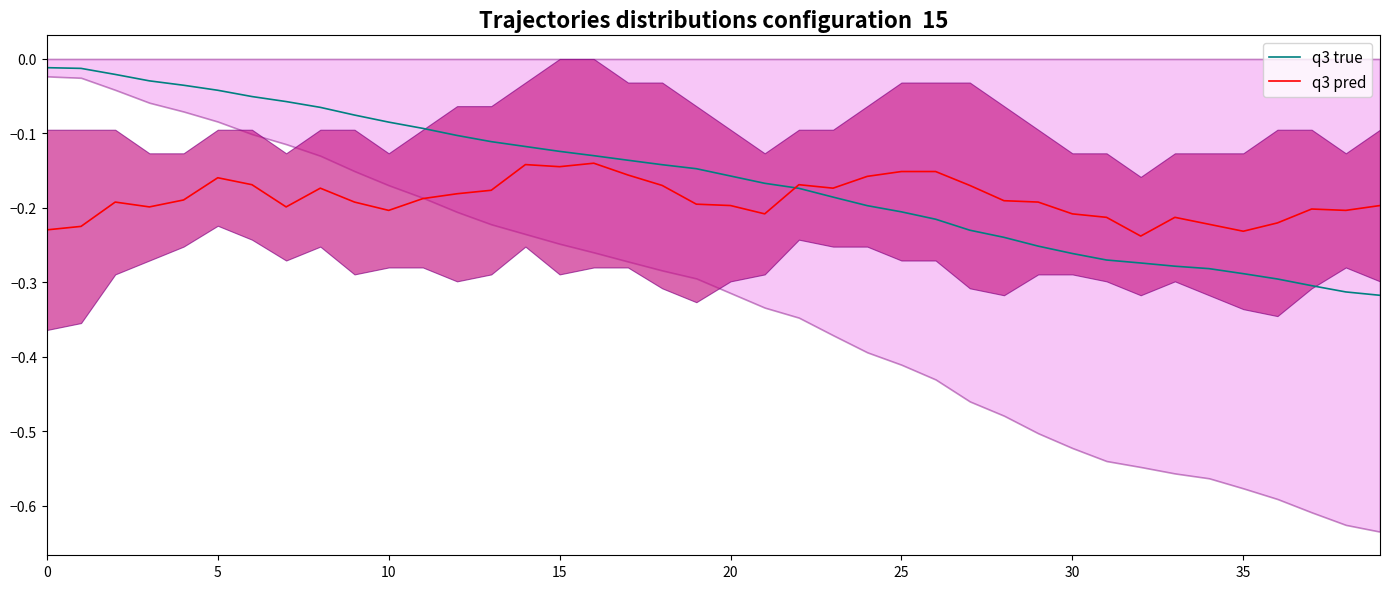

Between which two adjacent categories do q3 true and q3 pred first intersect?

21 and 22